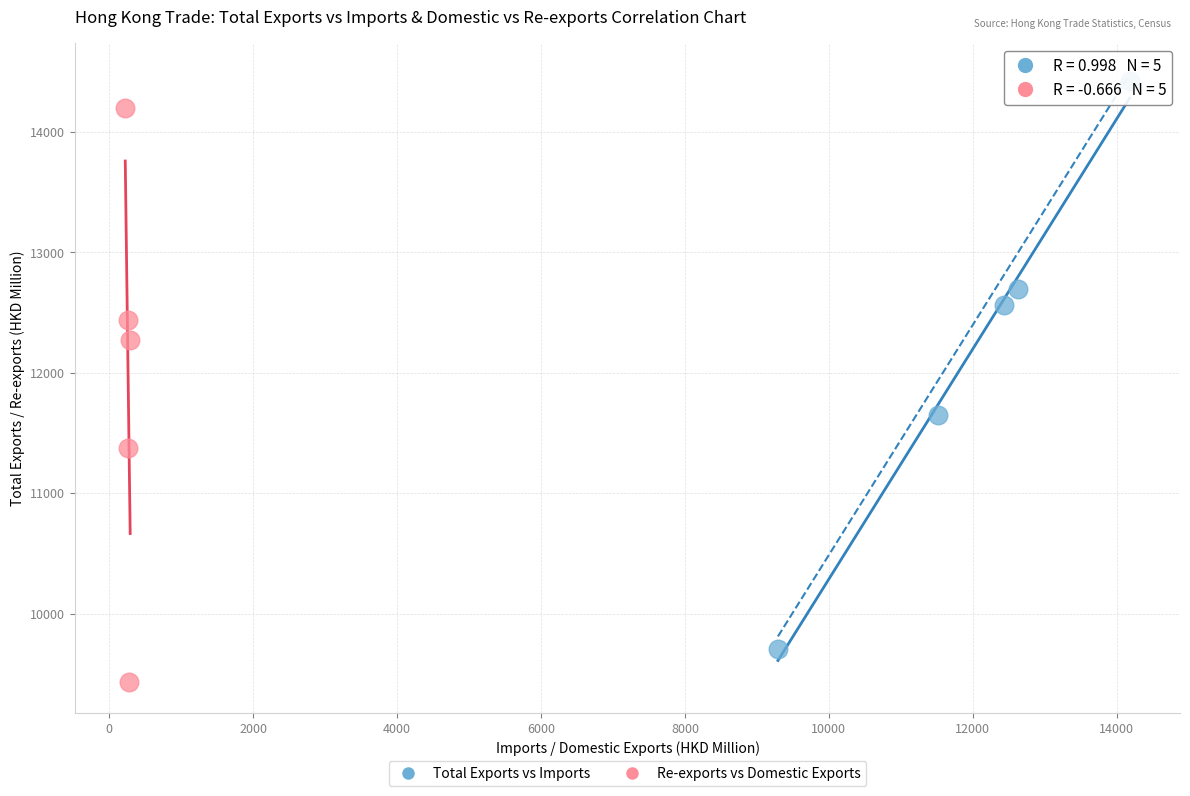

Which series reaches the minimum Y coordinate?

Re-exports vs Domestic Exports